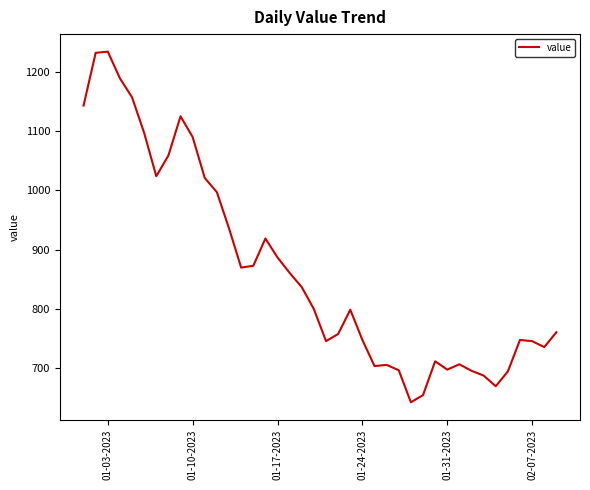

What is the smallest value displayed?

643